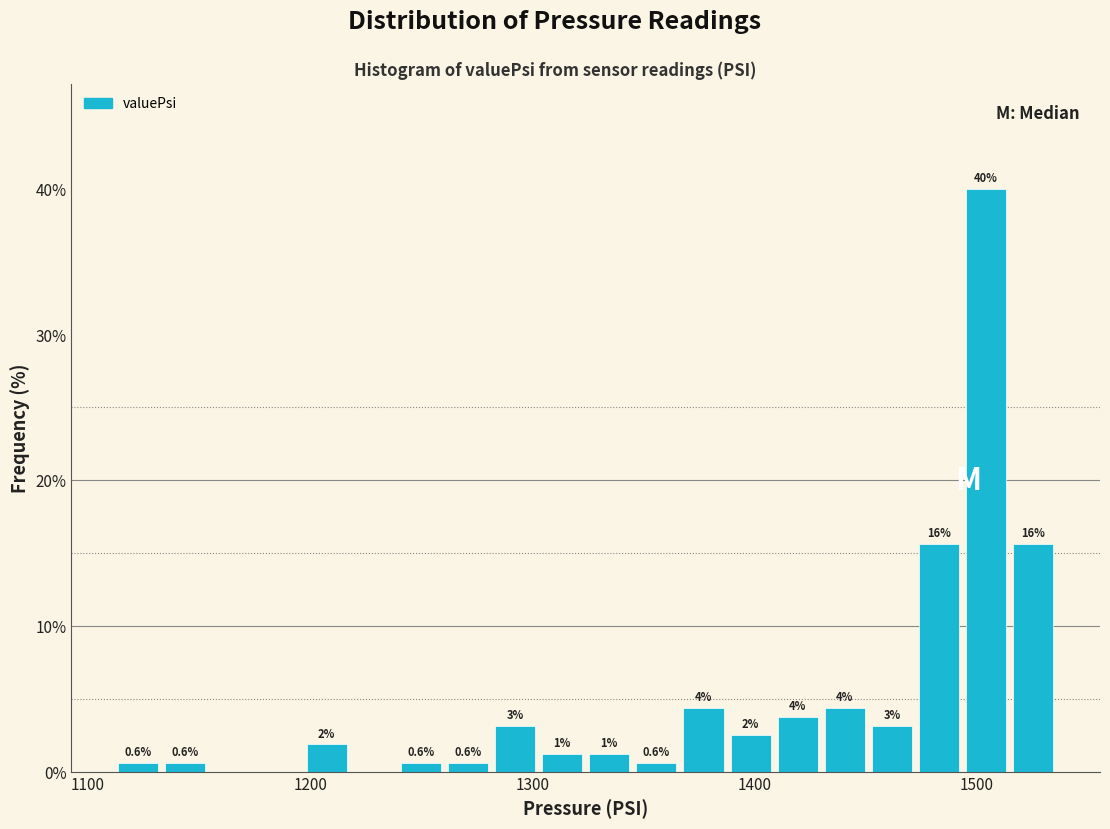

Read against the x-axis, roughly where is the centre of the tallest bar?

1500